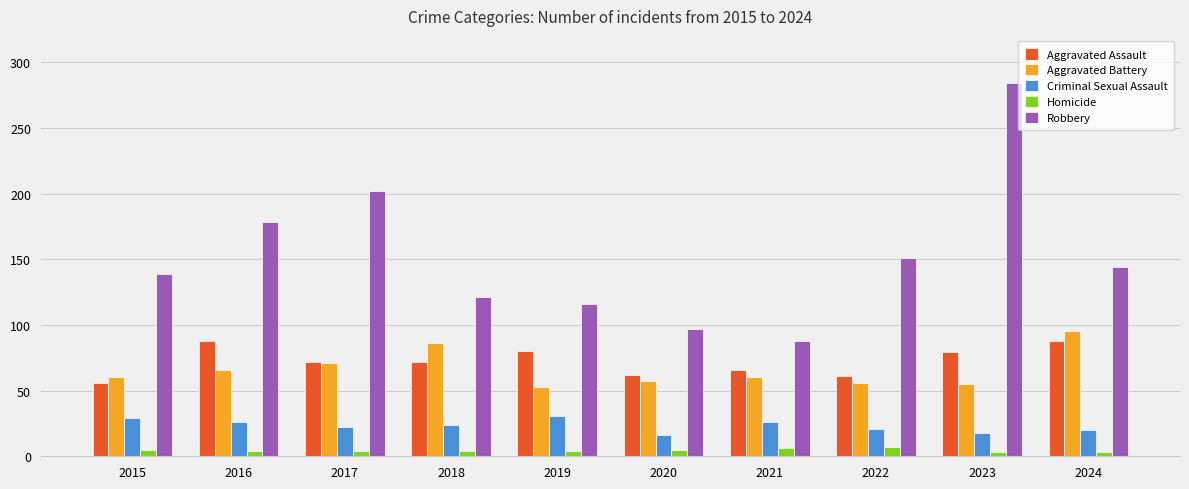

What is the value of the Homicide bar at the 2nd from the left?

4